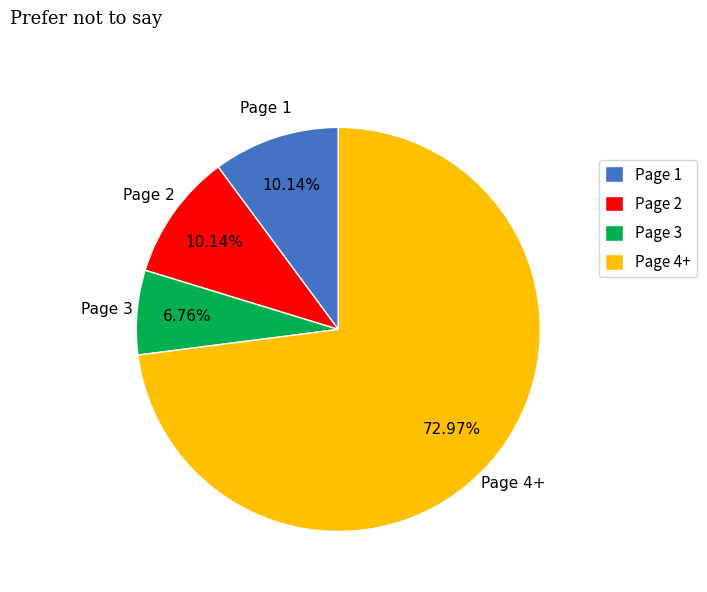

How many segments does this pie chart have?

4